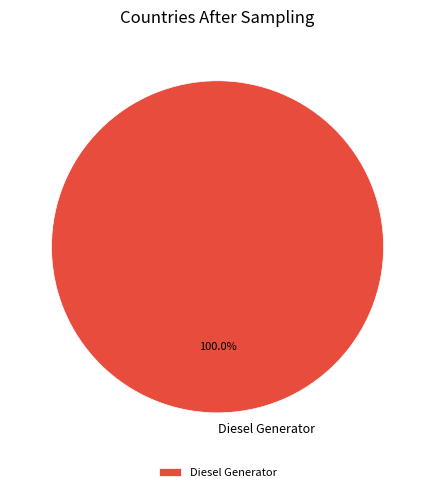

Which category accounts for the majority?

Diesel Generator